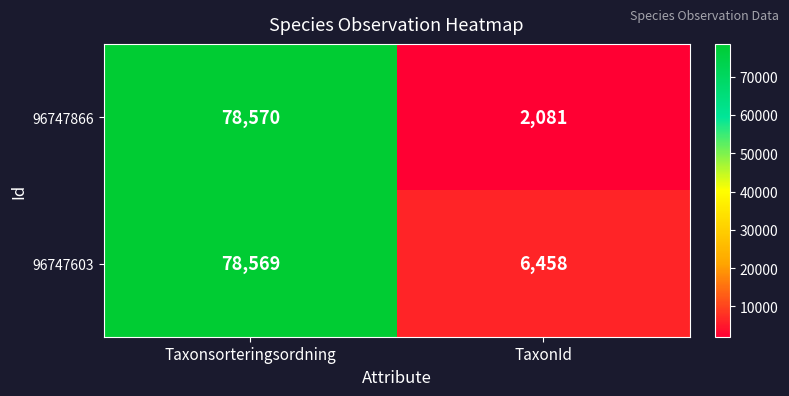

Is the value of 96747603 at Taxonsorteringsordning greater than the value of 96747866 at TaxonId?

Yes